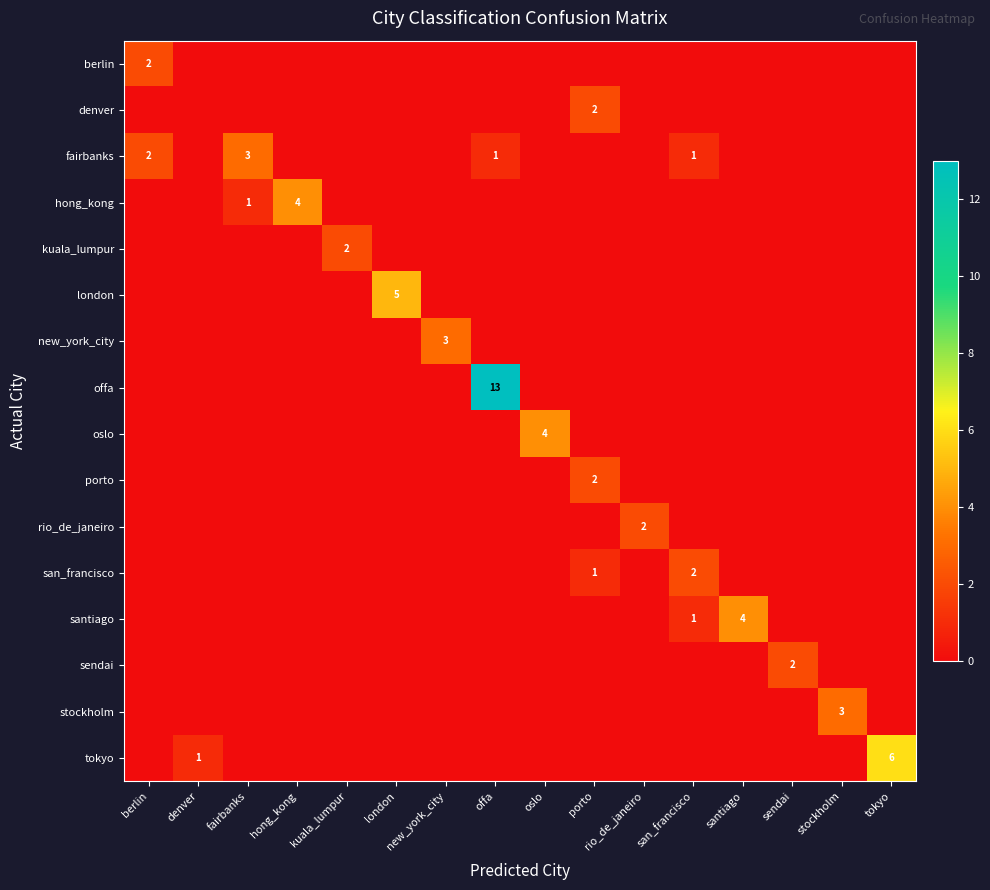

List the labels in order of denver value, smallest first.

berlin, denver, fairbanks, hong_kong, kuala_lumpur, london, new_york_city, offa, oslo, rio_de_janeiro, san_francisco, santiago, sendai, stockholm, tokyo, porto